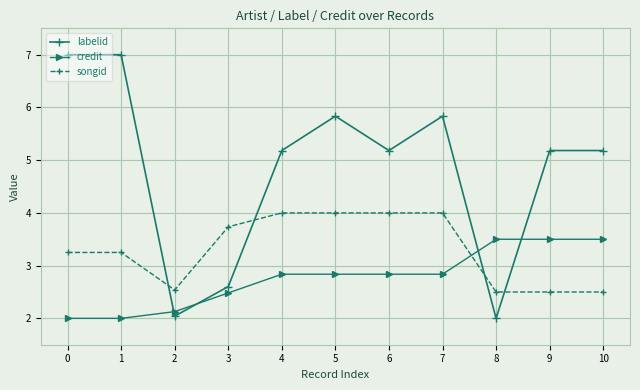

How many times do songid and labelid cross each other?

4